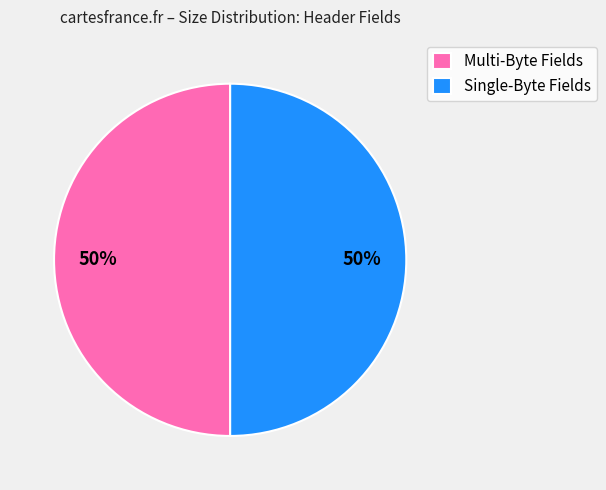

Count the number of slices in the pie.

2